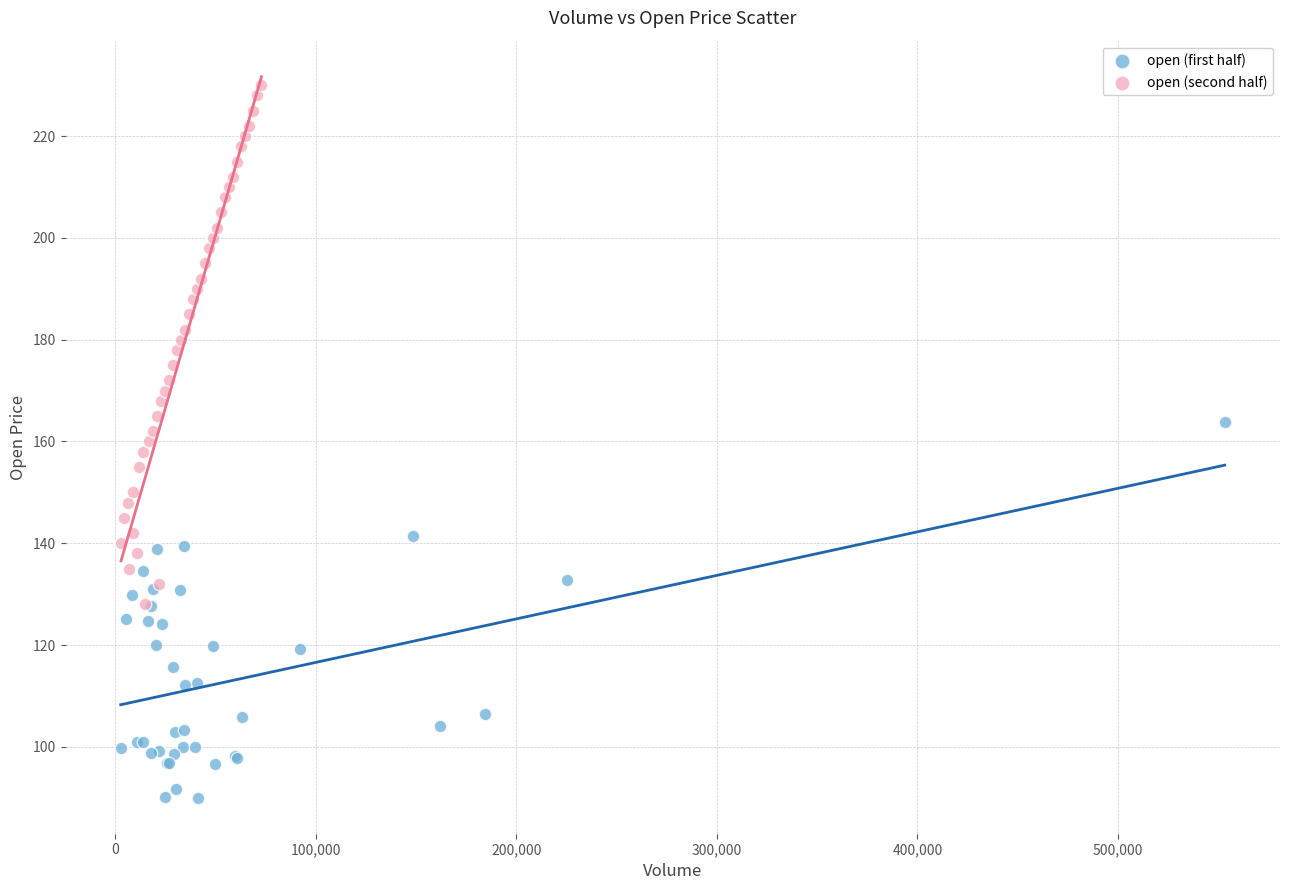

What are all the series names shown in the legend?

open (first half), open (second half)